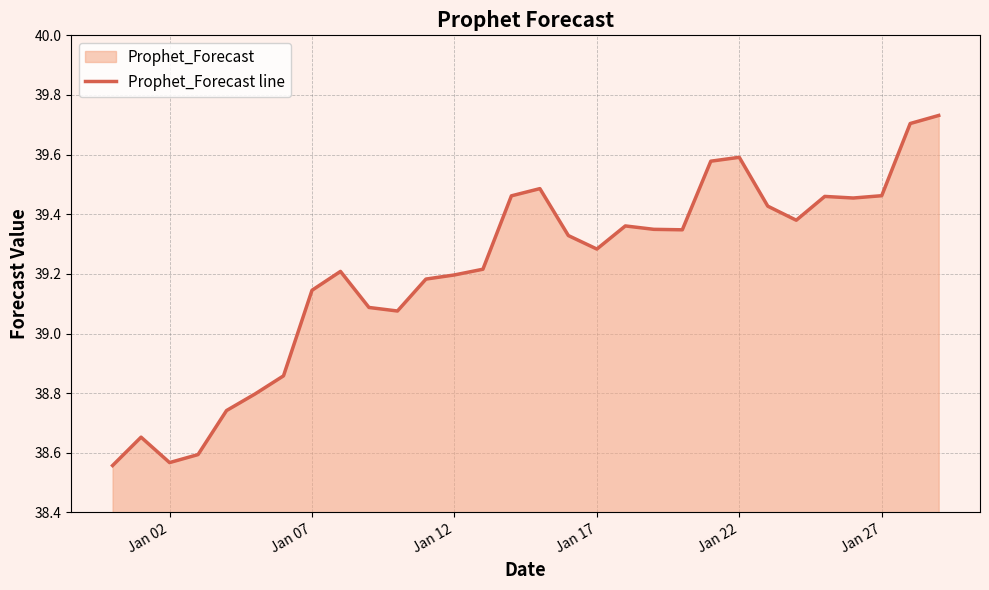

Count the number of data series in this chart.

1